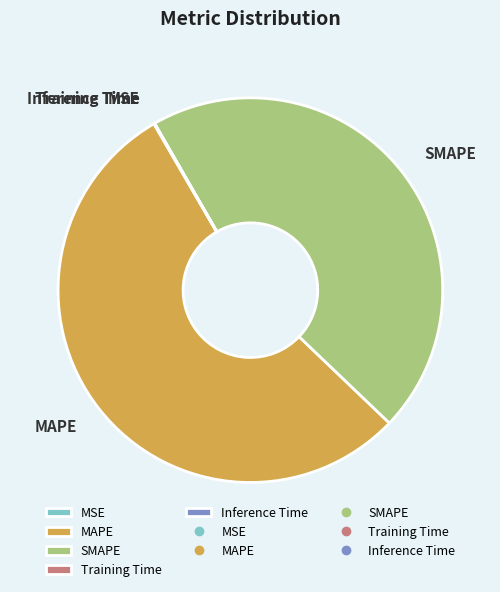

Does MAPE represent more than half of the total?

Yes